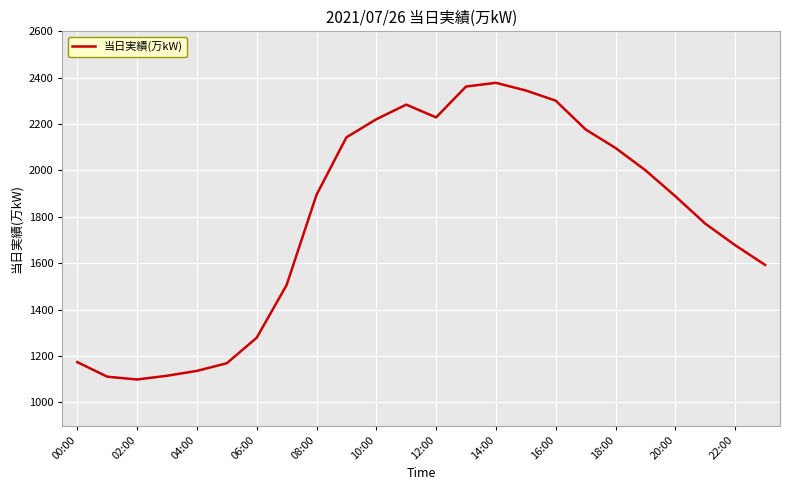

What is the difference between the maximum and minimum values?

1279